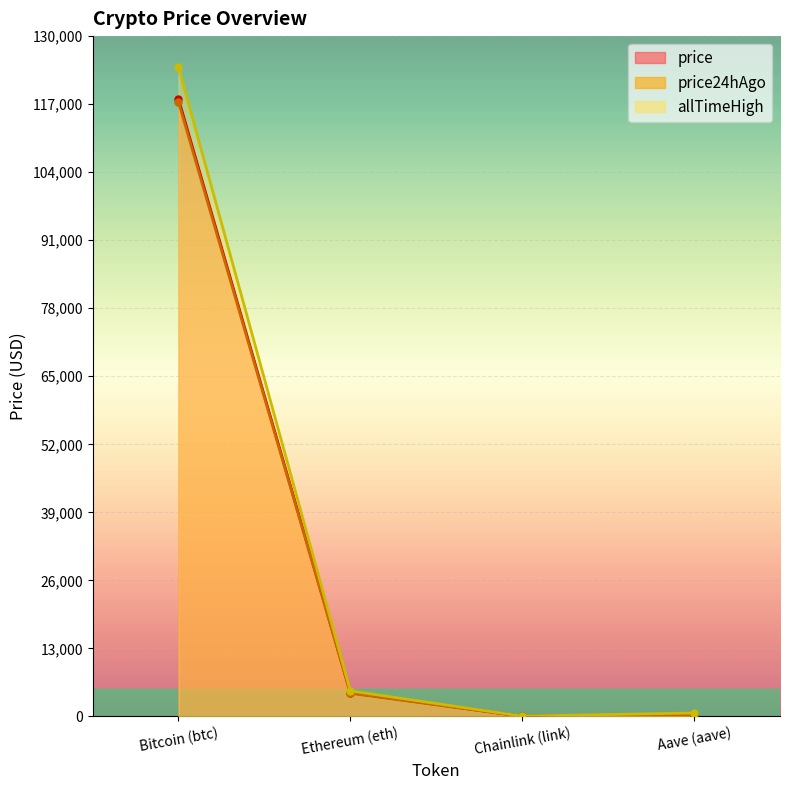

Reading left to right, transcribe all the data shown in this chart.

price: 118005.0	4530.2	25.8	304.5
price24hAgo: 117425.0	4424.2	22.7	295.8
allTimeHigh: 124128.0	4878.3	52.7	661.7